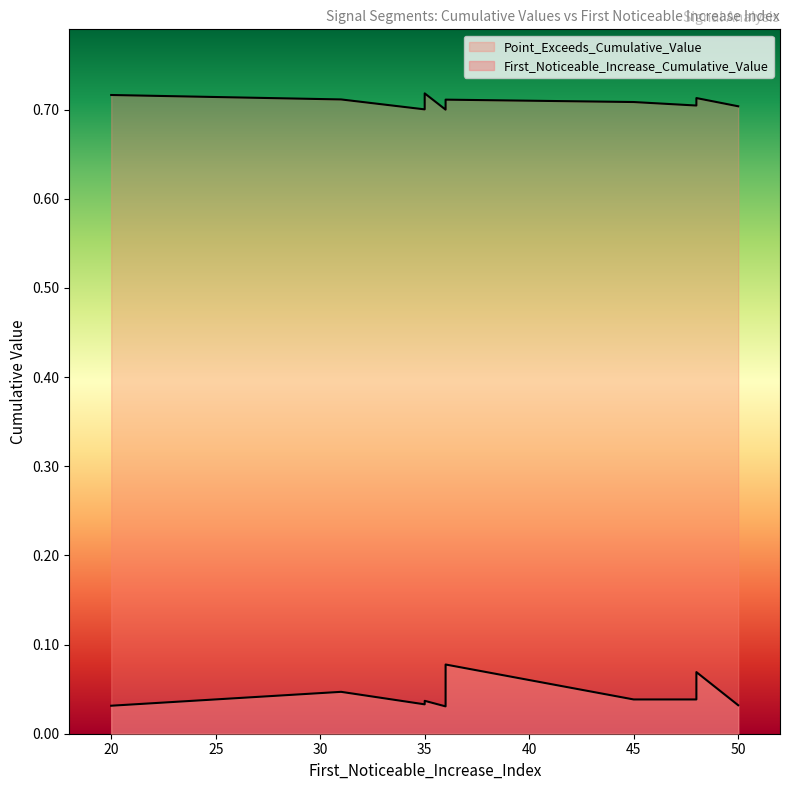

The value of First_Noticeable_Increase_Cumulative_Value at 35 is 0.0. True or false?

True